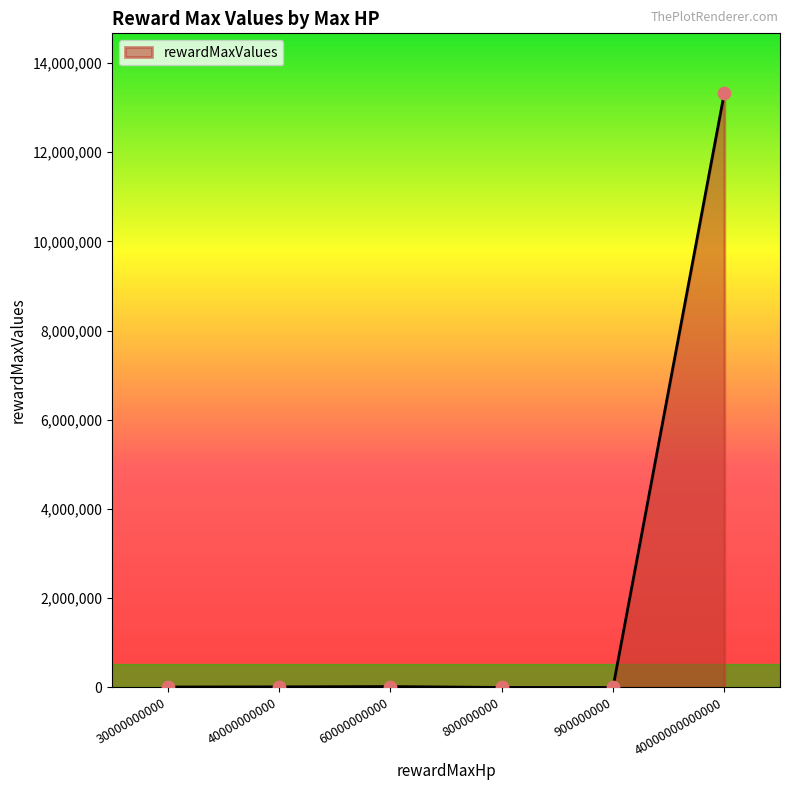

What is the ratio of the value at 40000000000000 to the value at 60000000000?

666.7